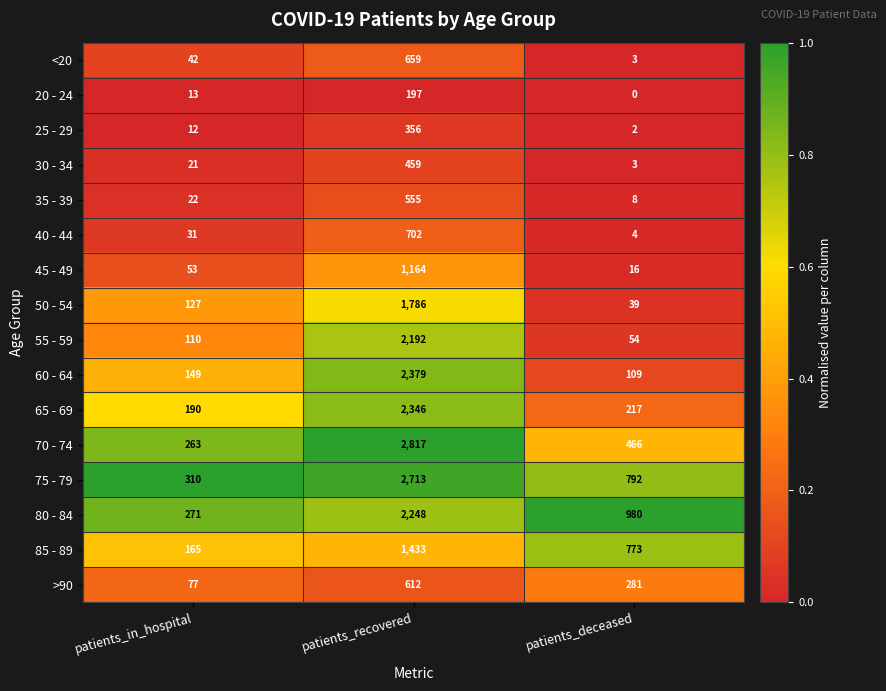

What is the maximum value shown in the chart?

2817